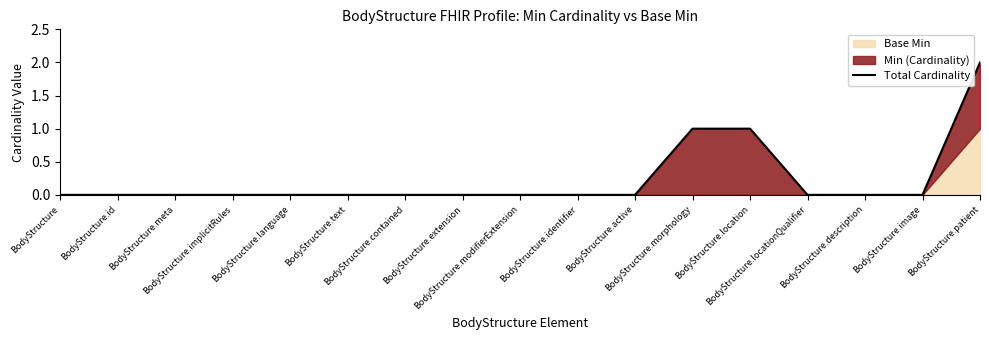

Reading left to right, extract all data points from this chart.

0	0	0	0	0	0	0	0	0	0	0	1	1	0	0	0	2